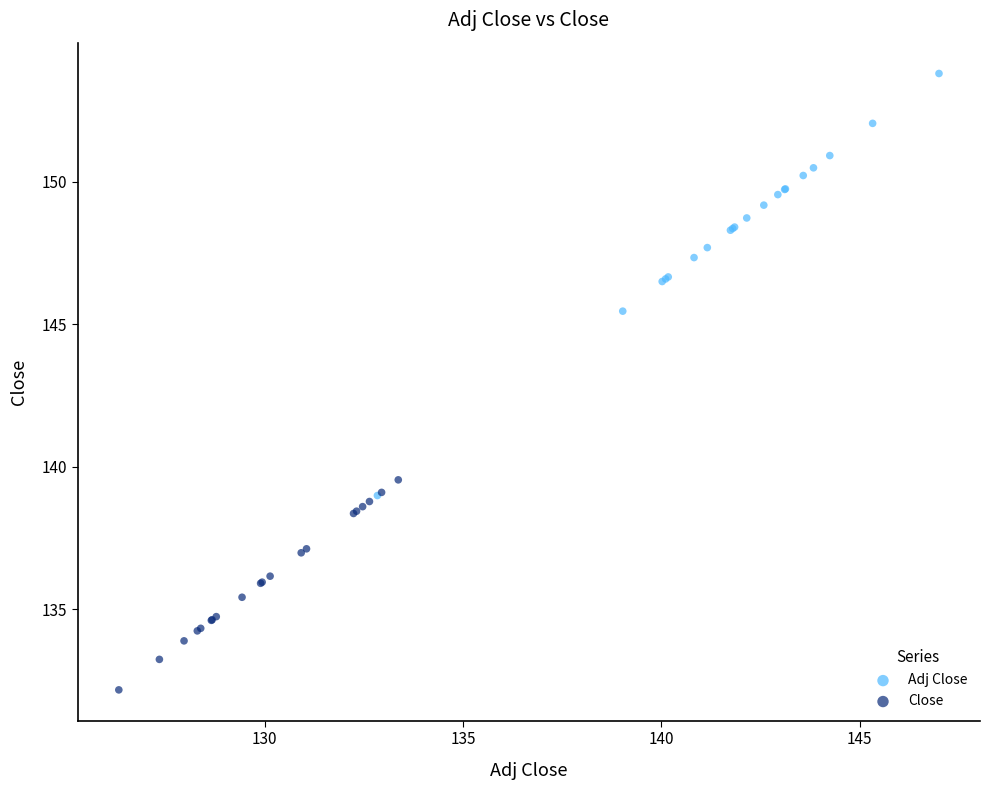

Which series reaches the maximum Y coordinate?

Adj Close